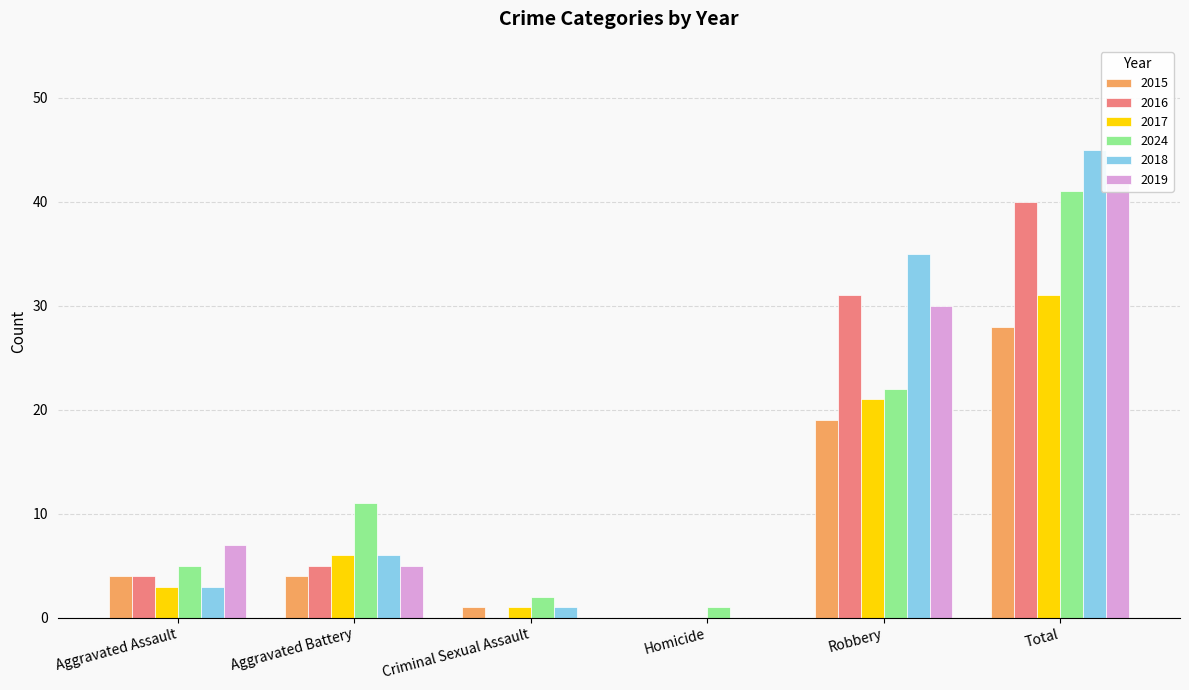

Which has a higher value, Robbery or Criminal Sexual Assault?

Robbery